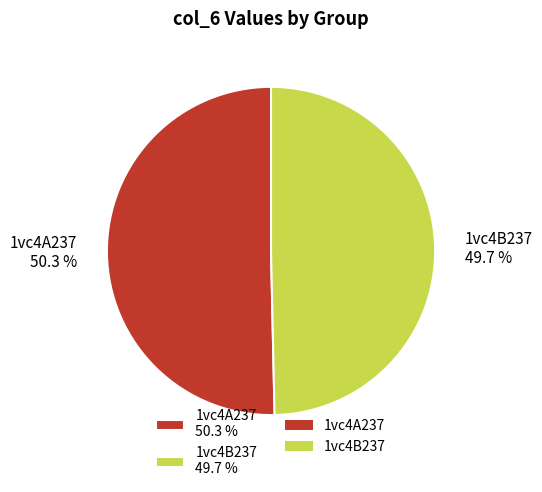

Which has a higher value, 1vc4B237 or 1vc4A237?

1vc4A237